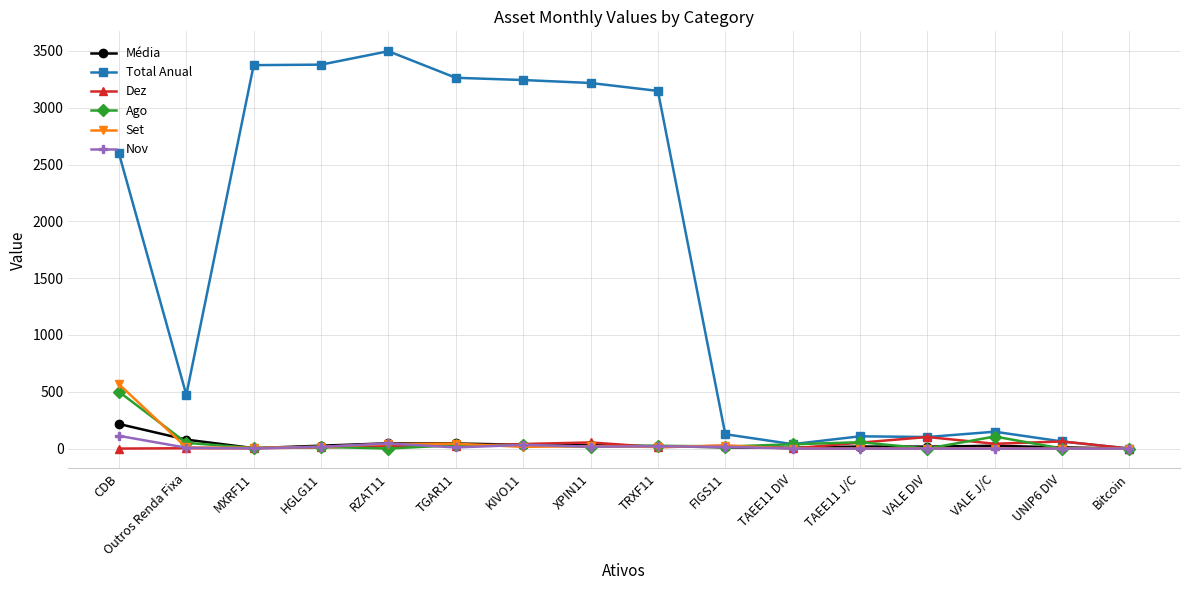

How many categories are shown in the chart?

16